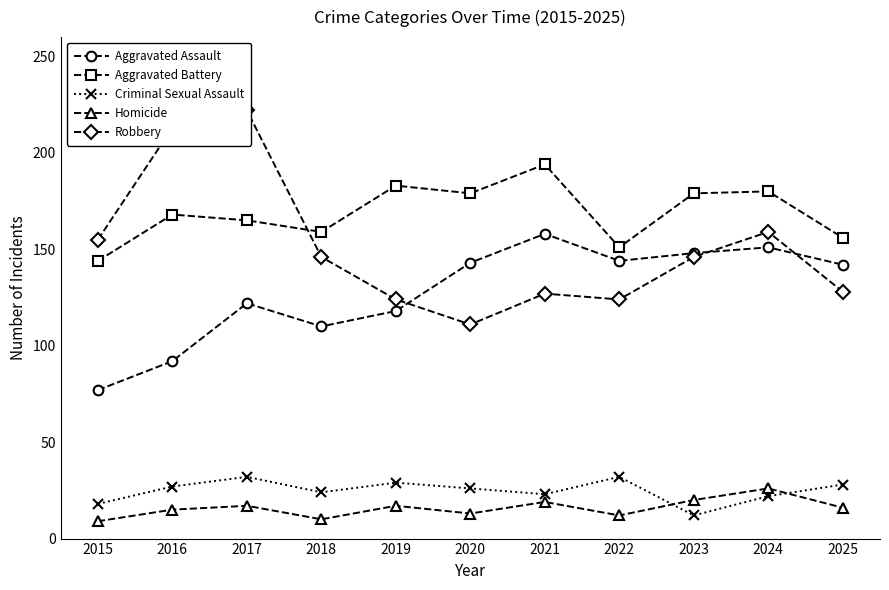

Which series has the largest total across all categories?

Aggravated Battery